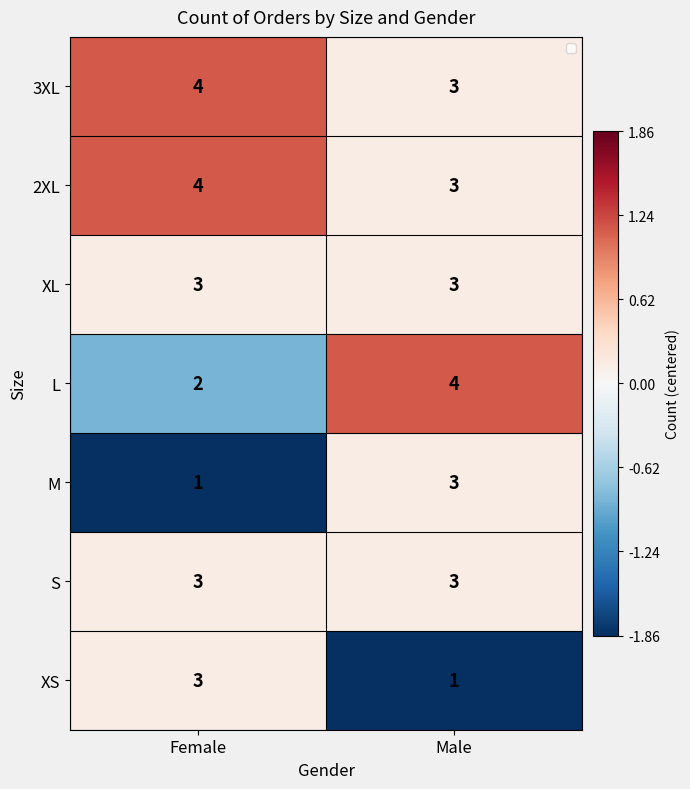

Reading right to left, list all the values displayed in this chart.

3XL: 3	4
2XL: 3	4
XL: 3	3
L: 4	2
M: 3	1
S: 3	3
XS: 1	3